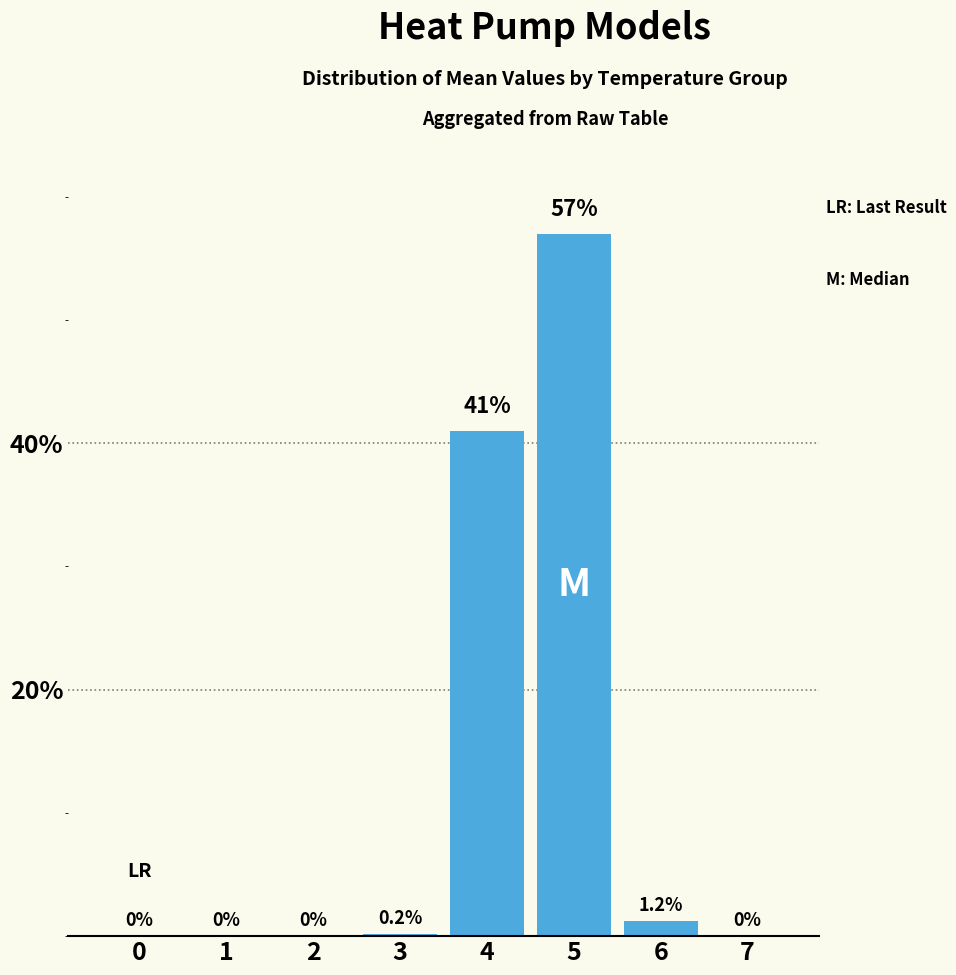

Reading left to right, extract all data points from this chart.

0.0	0.0	0.0	0.2	41.0	57.0	1.2	0.0